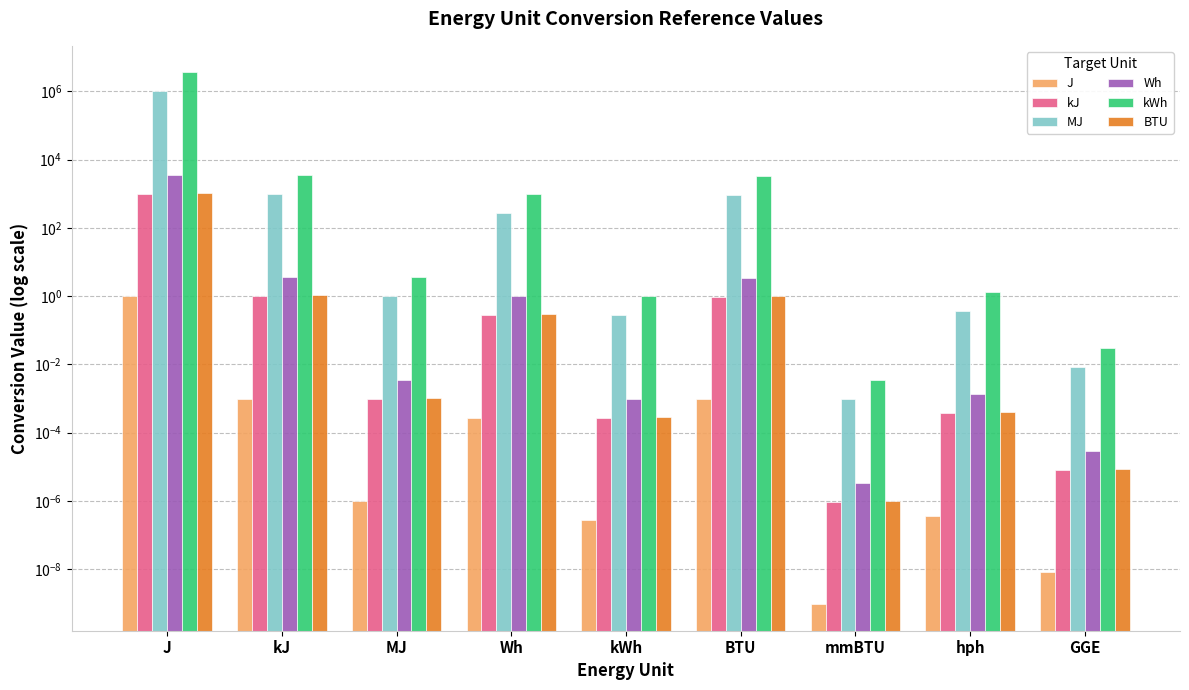

Are the bars horizontal?

No